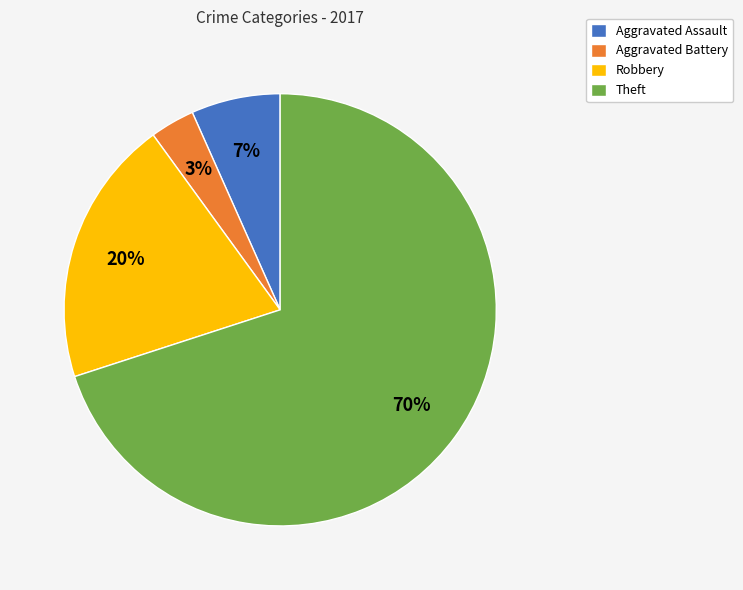

Is Aggravated Battery the majority of the pie?

No